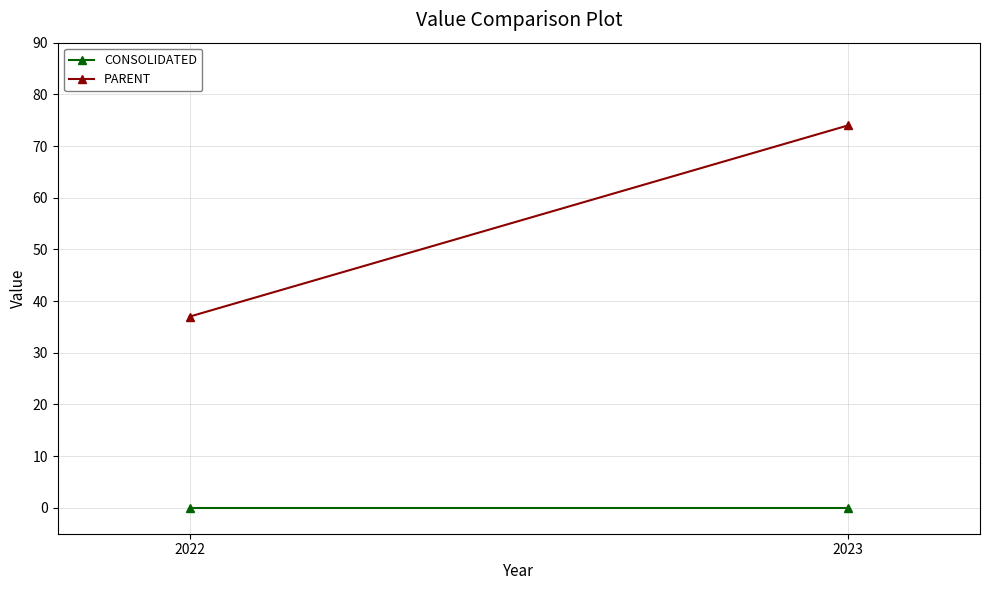

At how many categories does at least one series exceed 10?

2